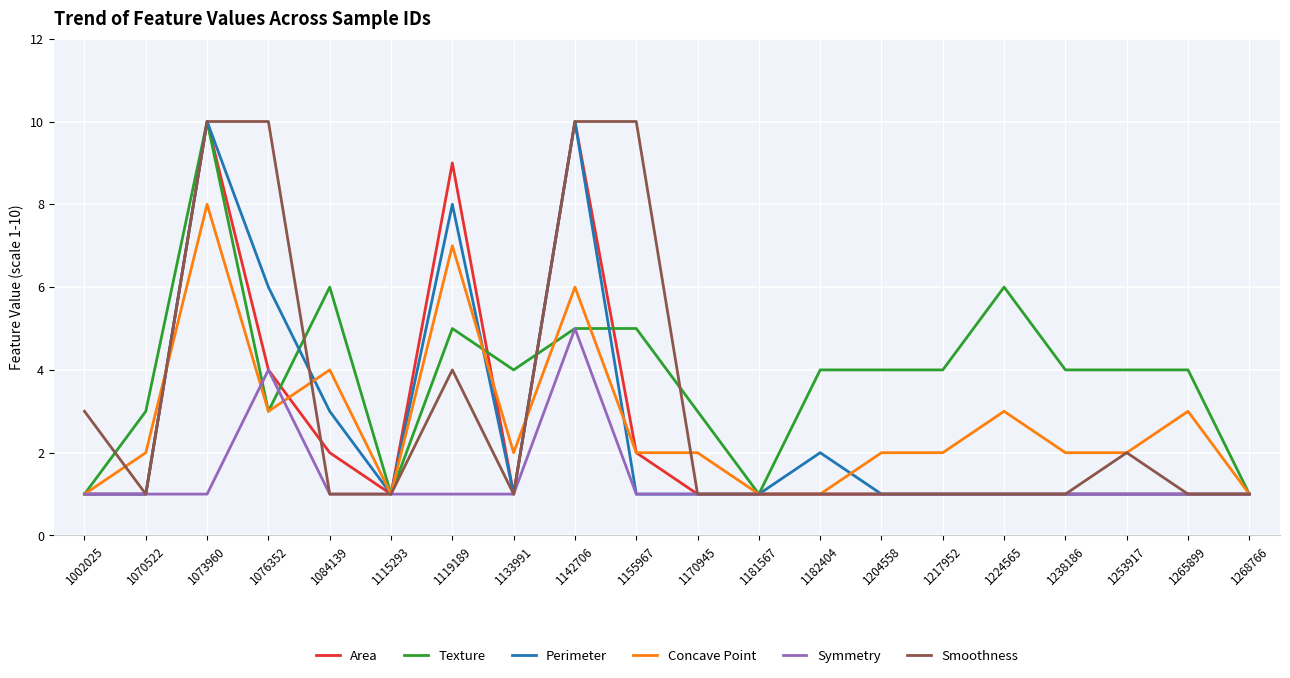

True or false: Smoothness has a value of 2 at 1253917.

True